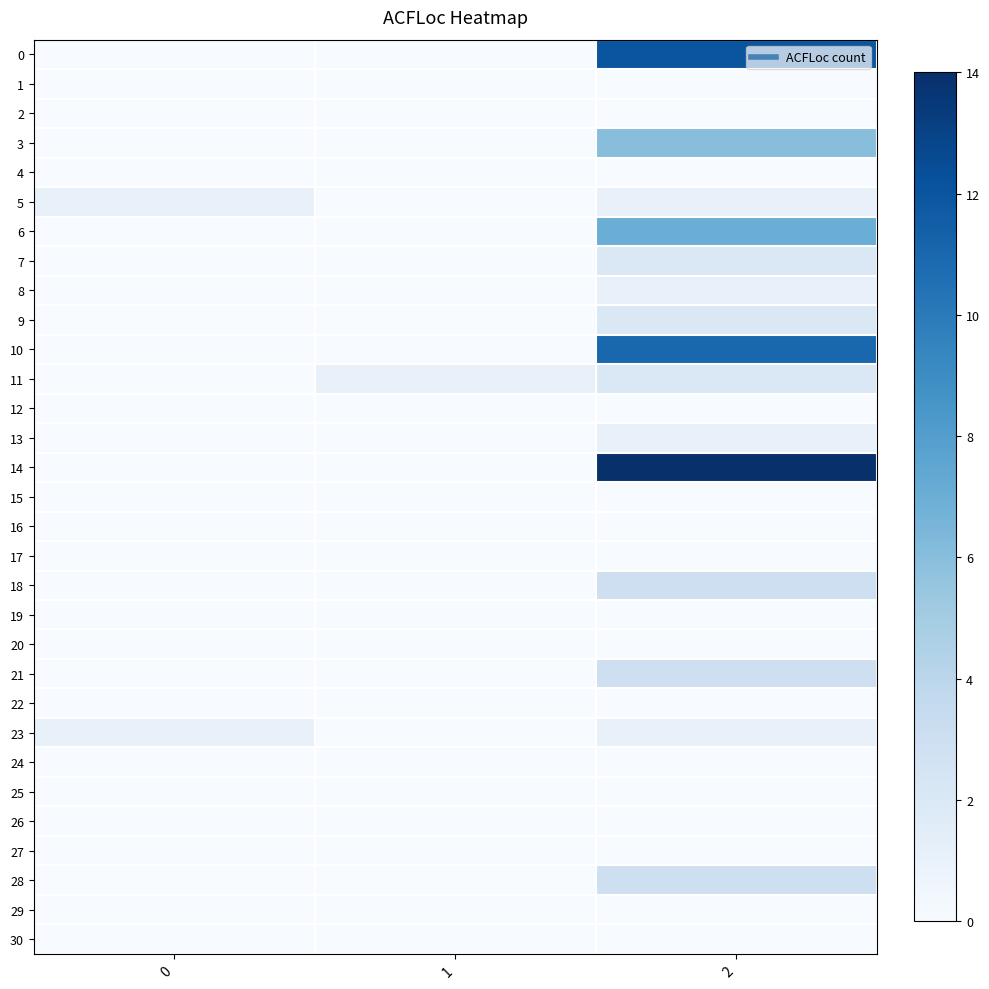

Reading left to right, what are all the values shown in this chart?

row_0: 0	0	12
row_1: 0	0	0
row_2: 0	0	0
row_3: 0	0	6
row_4: 0	0	0
row_5: 1	0	1
row_6: 0	0	7
row_7: 0	0	2
row_8: 0	0	1
row_9: 0	0	2
row_10: 0	0	11
row_11: 0	1	2
row_12: 0	0	0
row_13: 0	0	1
row_14: 0	0	14
row_15: 0	0	0
row_16: 0	0	0
row_17: 0	0	0
row_18: 0	0	3
row_19: 0	0	0
row_20: 0	0	0
row_21: 0	0	3
row_22: 0	0	0
row_23: 1	0	1
row_24: 0	0	0
row_25: 0	0	0
row_26: 0	0	0
row_27: 0	0	0
row_28: 0	0	3
row_29: 0	0	0
row_30: 0	0	0